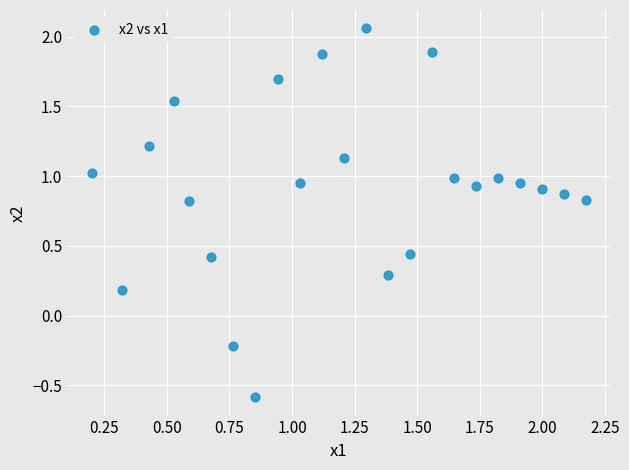

What is the range of X values (max minus min)?

2.0